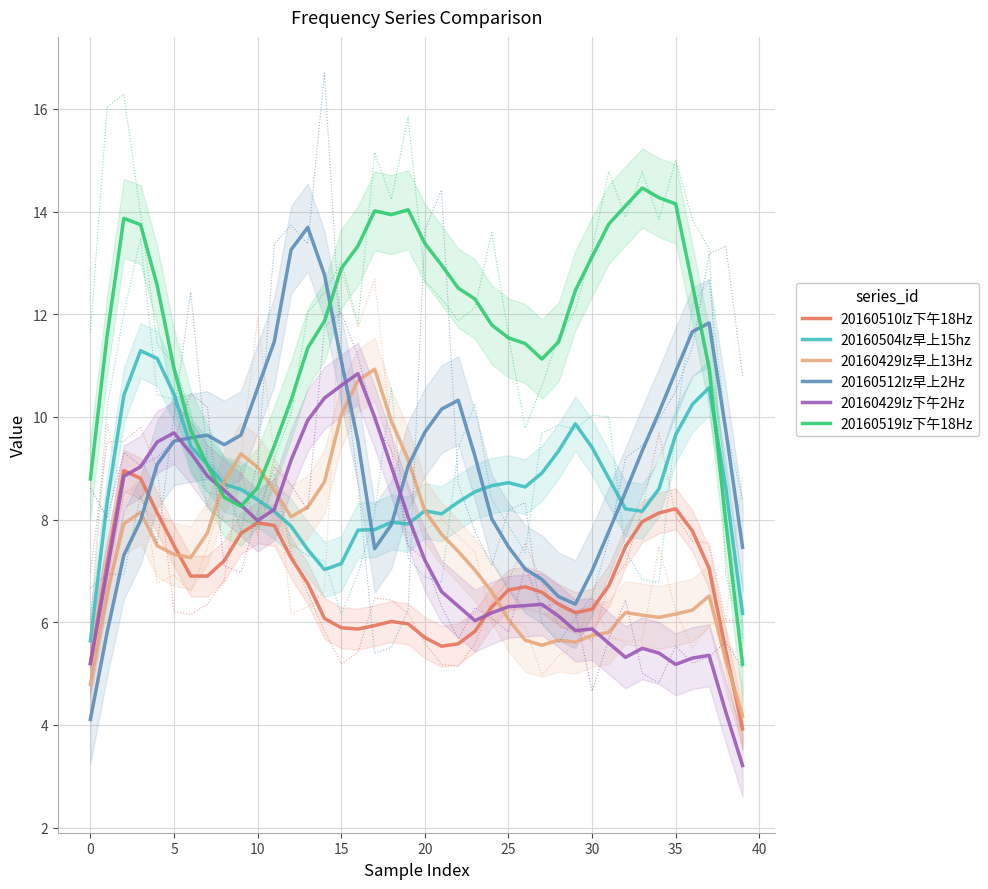

What is the difference between the second highest and second lowest values in the 20160429lz下午2Hz series?

6.4